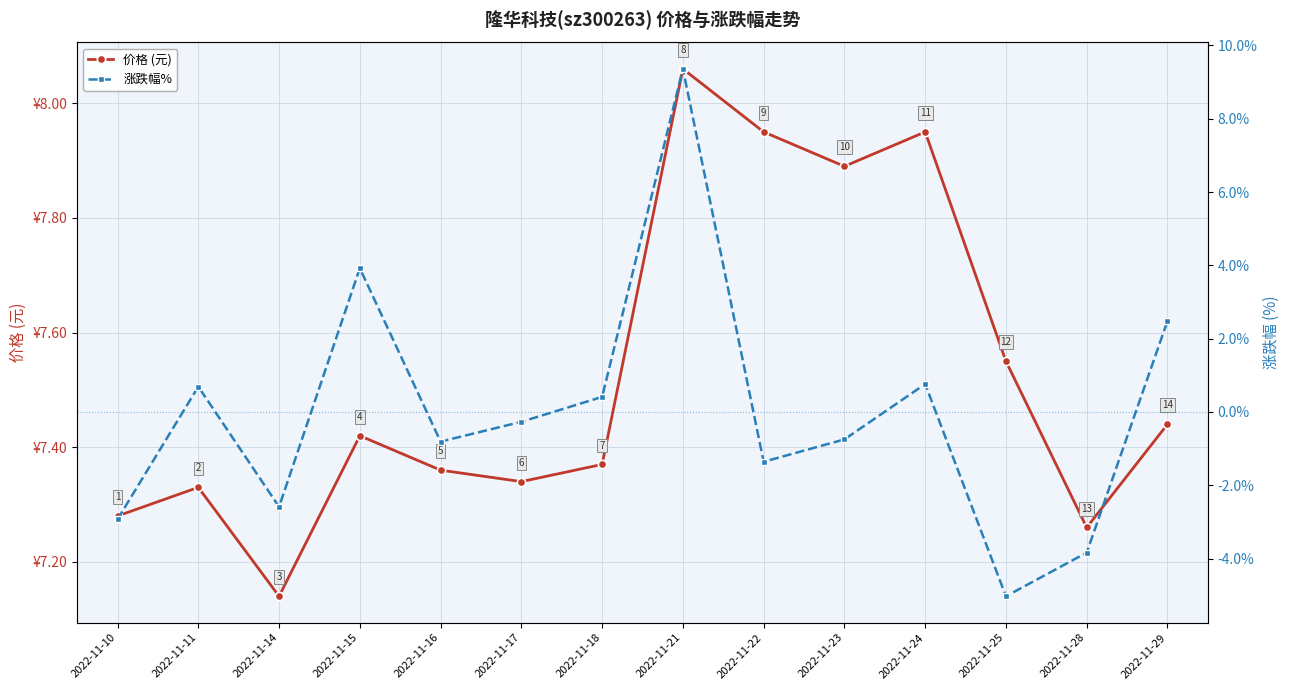

How many intersections are there between 价格 (元) and 涨跌幅%?

2